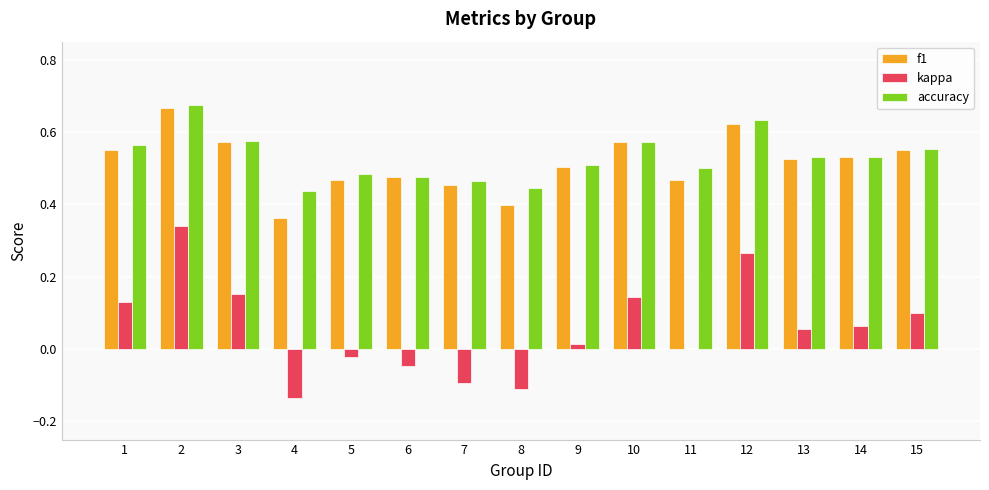

What is the total value across all series at 6?

0.9